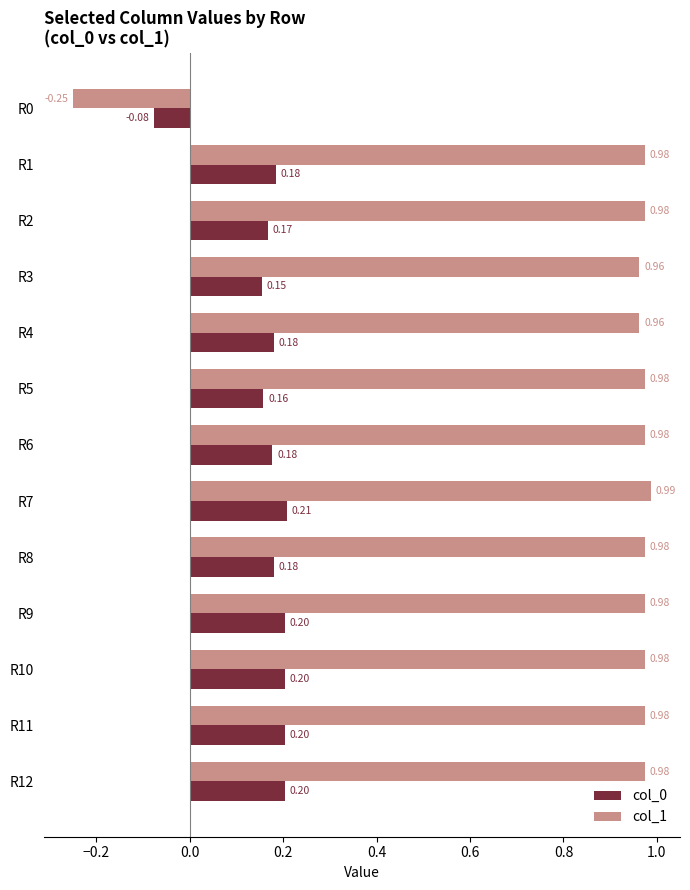

Which series has the largest total across all categories?

col_1